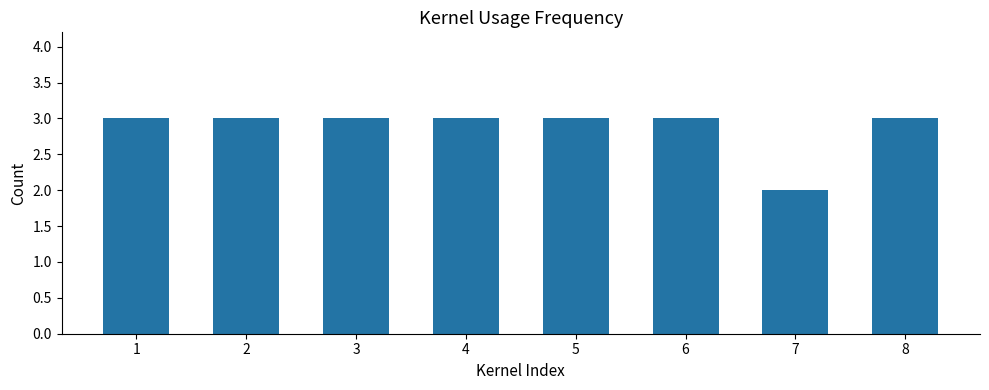

Count the number of data series in this chart.

1